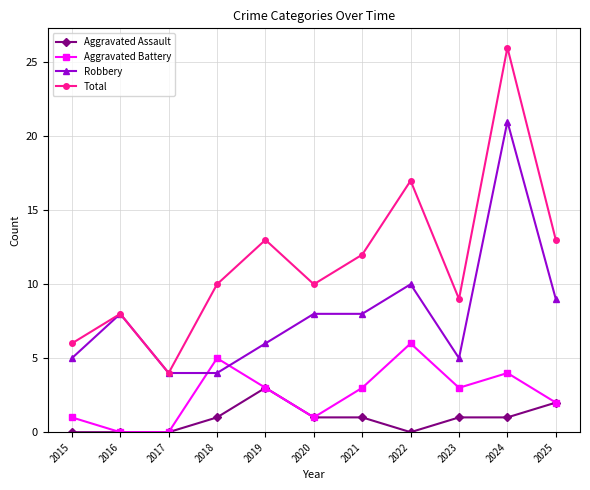

Which series has the largest total across all categories?

Total